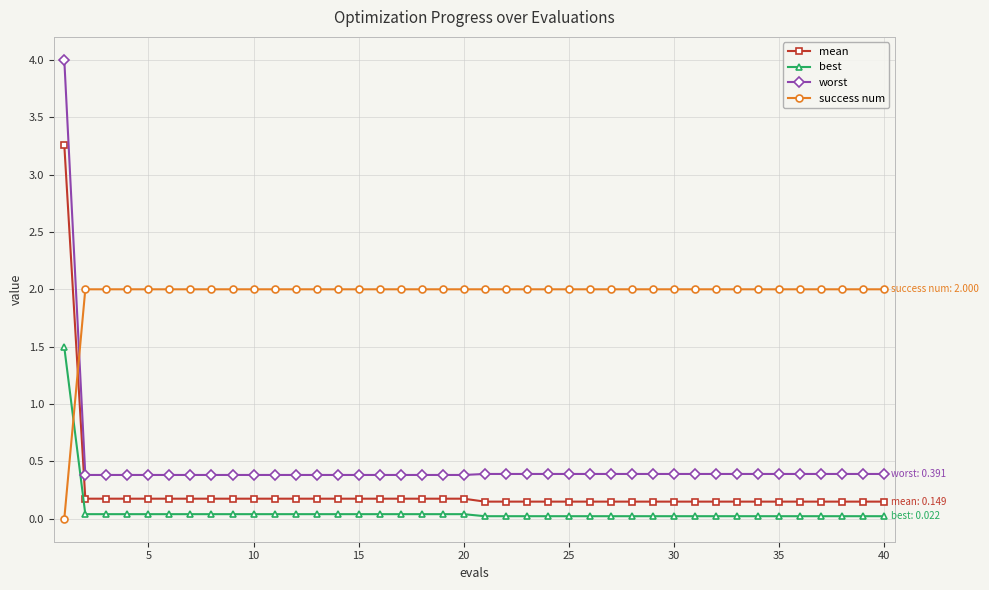

Which series has the largest total across all categories?

success num